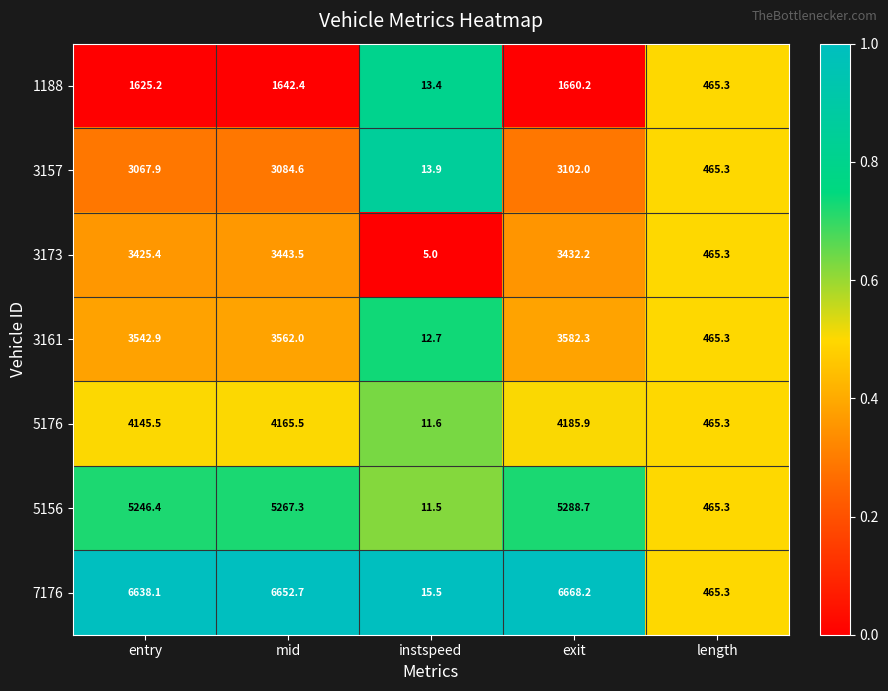

What is the average value of the 3173 series?

2154.3